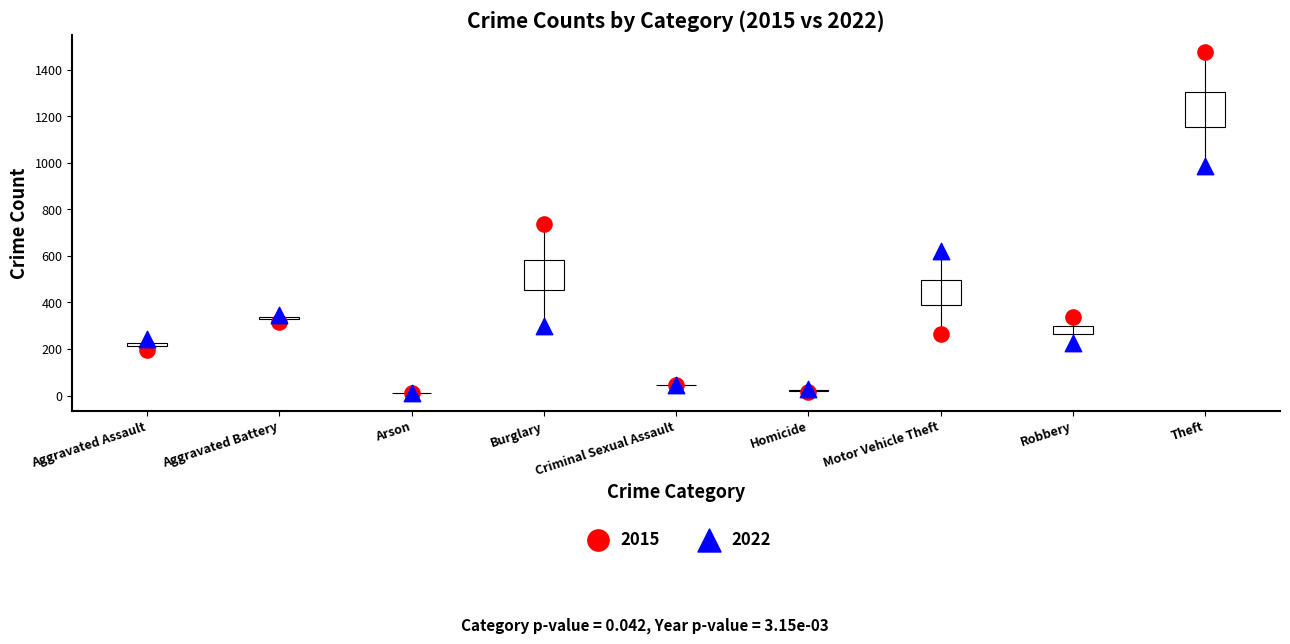

What are all the series names shown in the legend?

2015, 2022